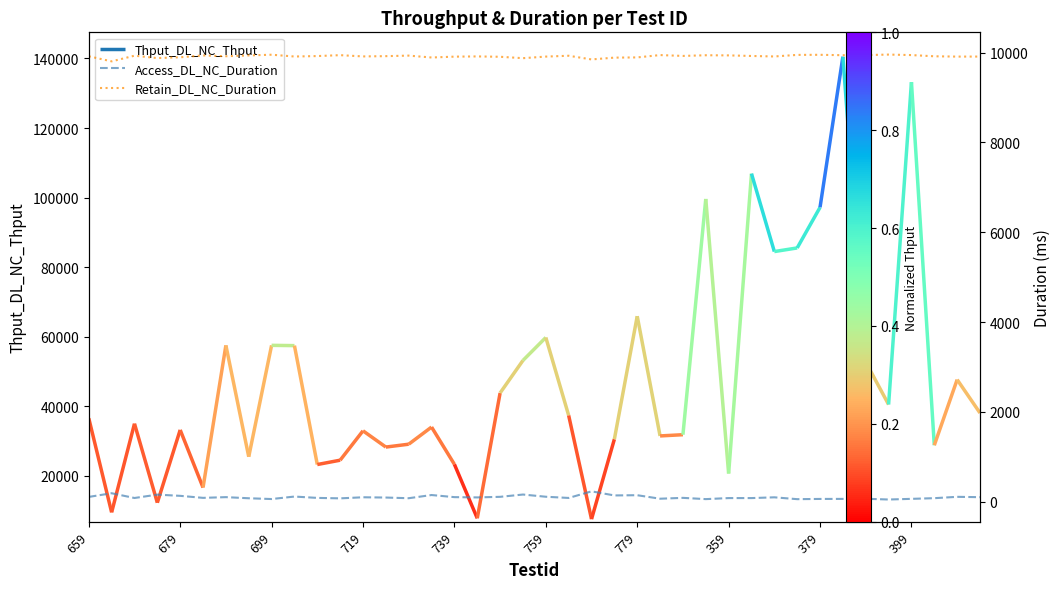

True or false: Retain_DL_NC_Duration has a value of 6097 at 699.

False